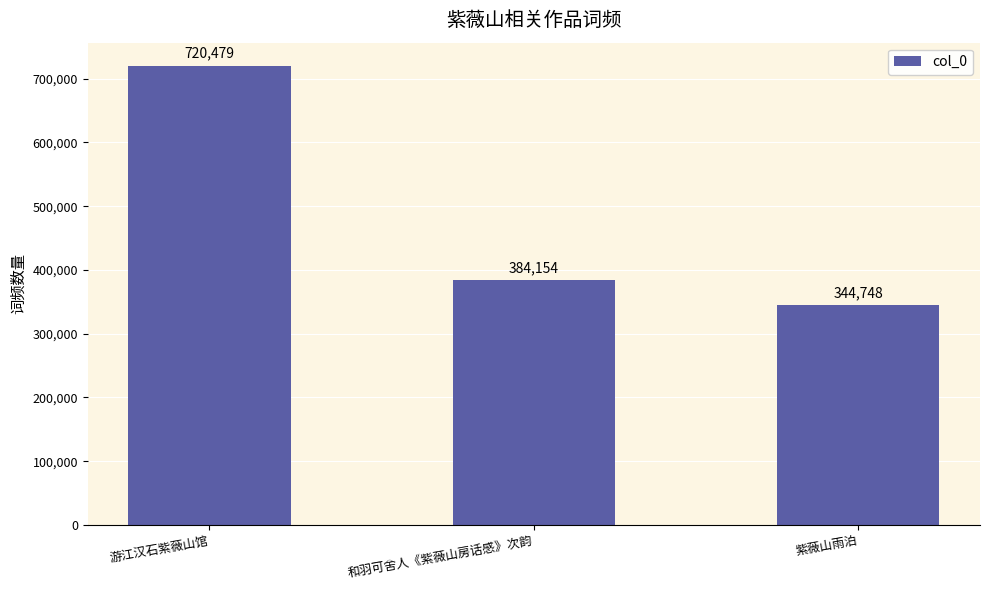

Between 和羽可舍人《紫薇山房话感》次韵 and 游江汉石紫薇山馆, which is larger?

游江汉石紫薇山馆